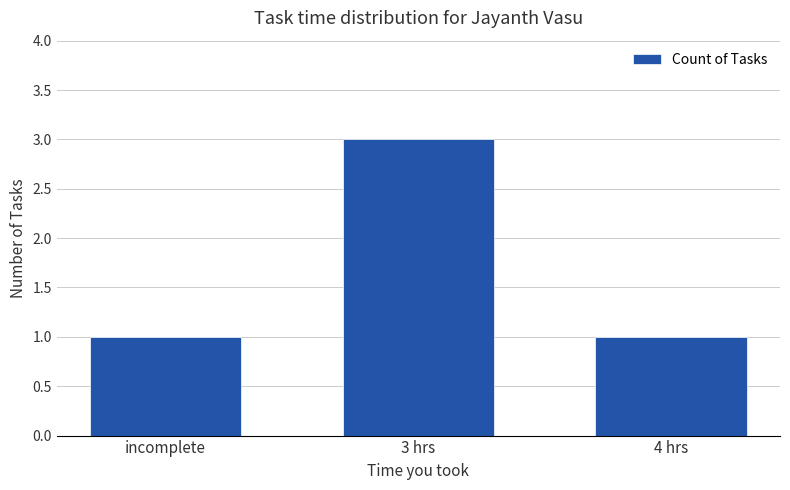

What is the greatest value displayed?

3